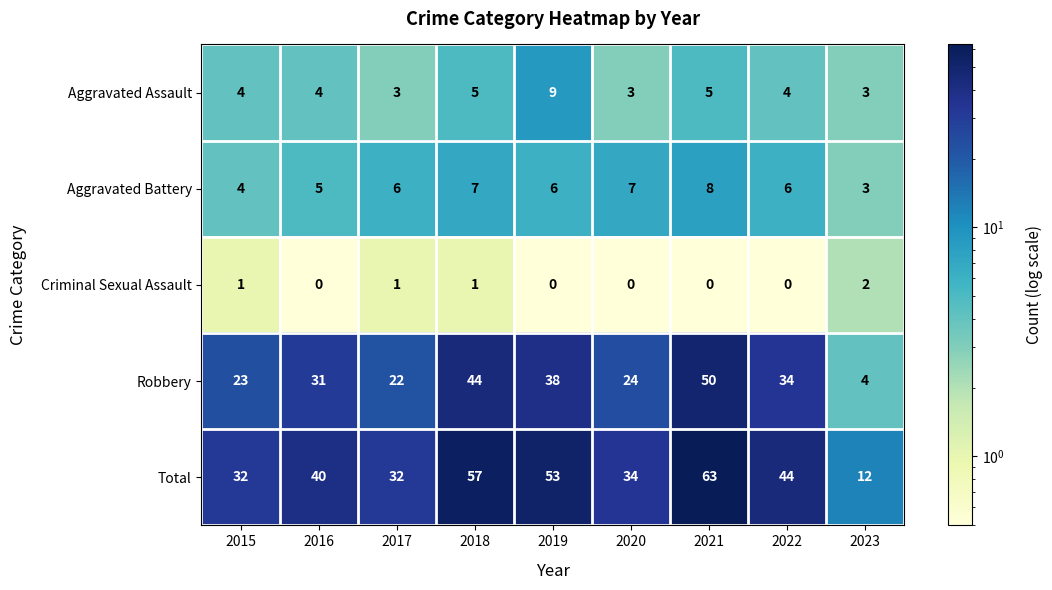

Which label corresponds to the largest value in the chart?

2021